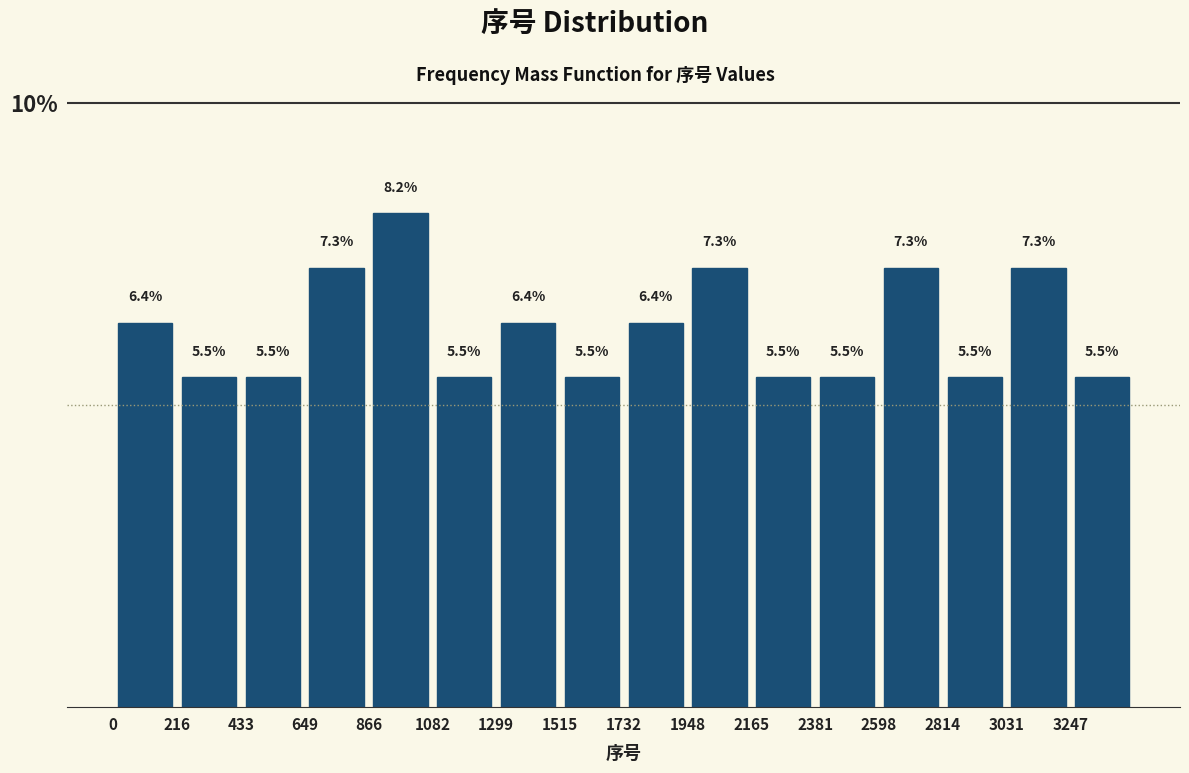

How tall is the bar that spans 2800 to 3050 on the x-axis? The bar edges are not printed on the chart, so give them approximately, as read against the axis.

5.5